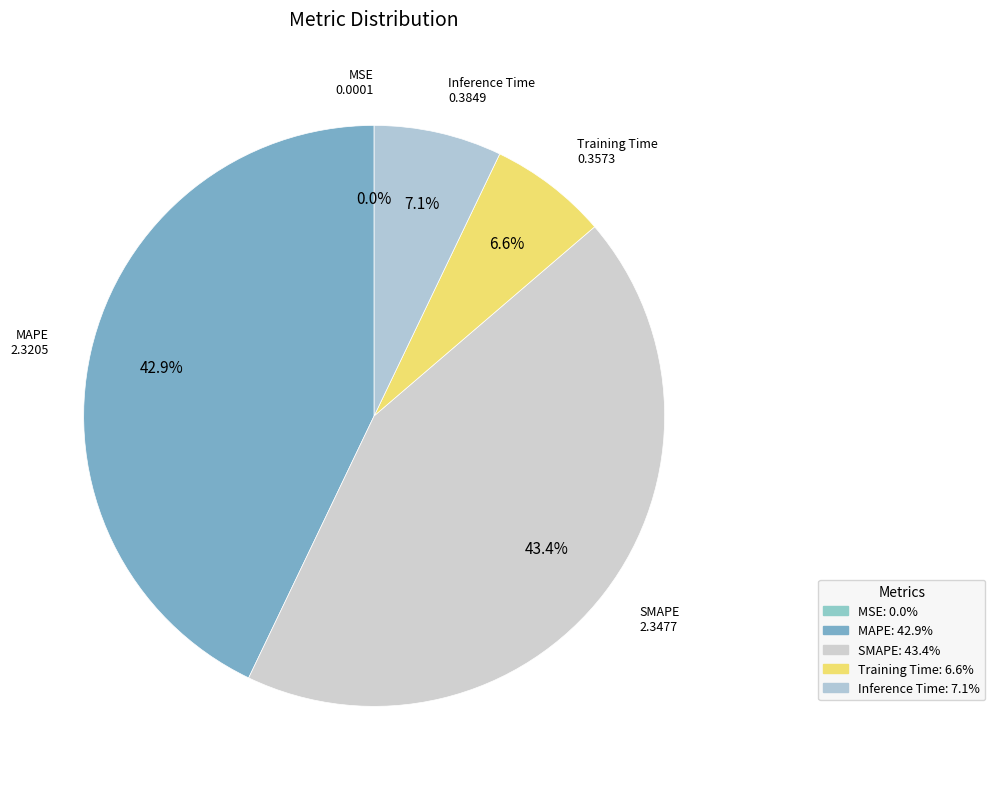

Does SMAPE account for over 50% of the chart?

No